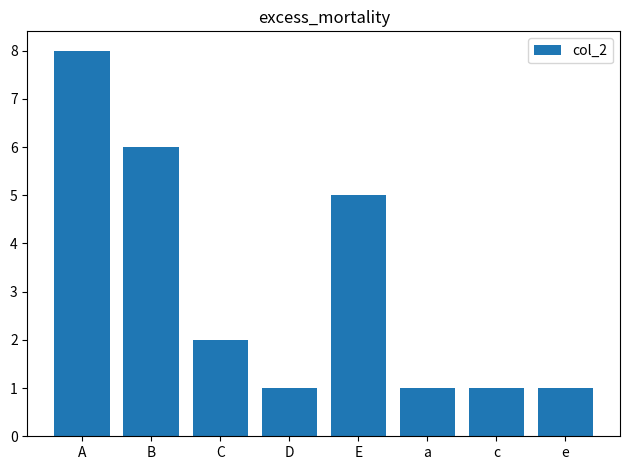

What is the difference between the maximum and second lowest values?

7